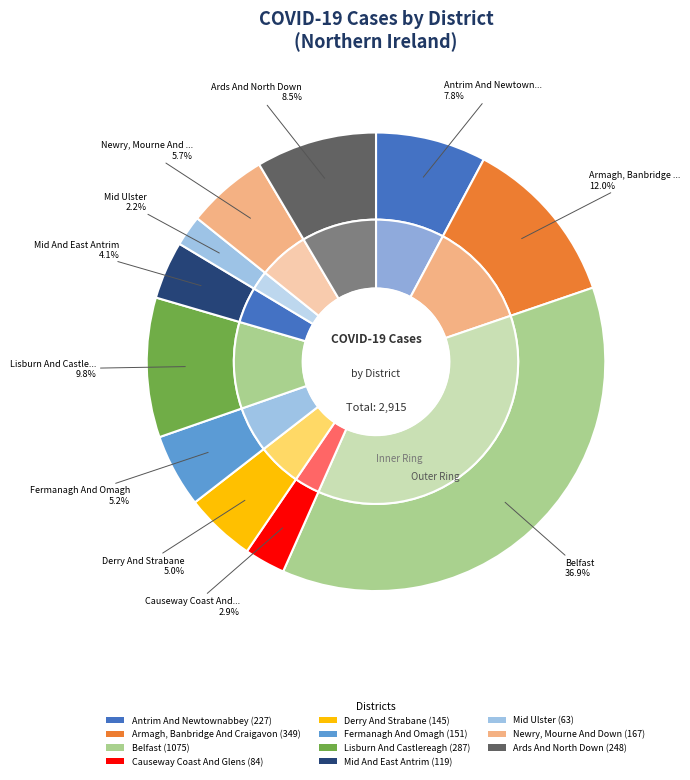

What is the ratio of the value at Antrim And Newtownabbey to the value at Fermanagh And Omagh?

1.5